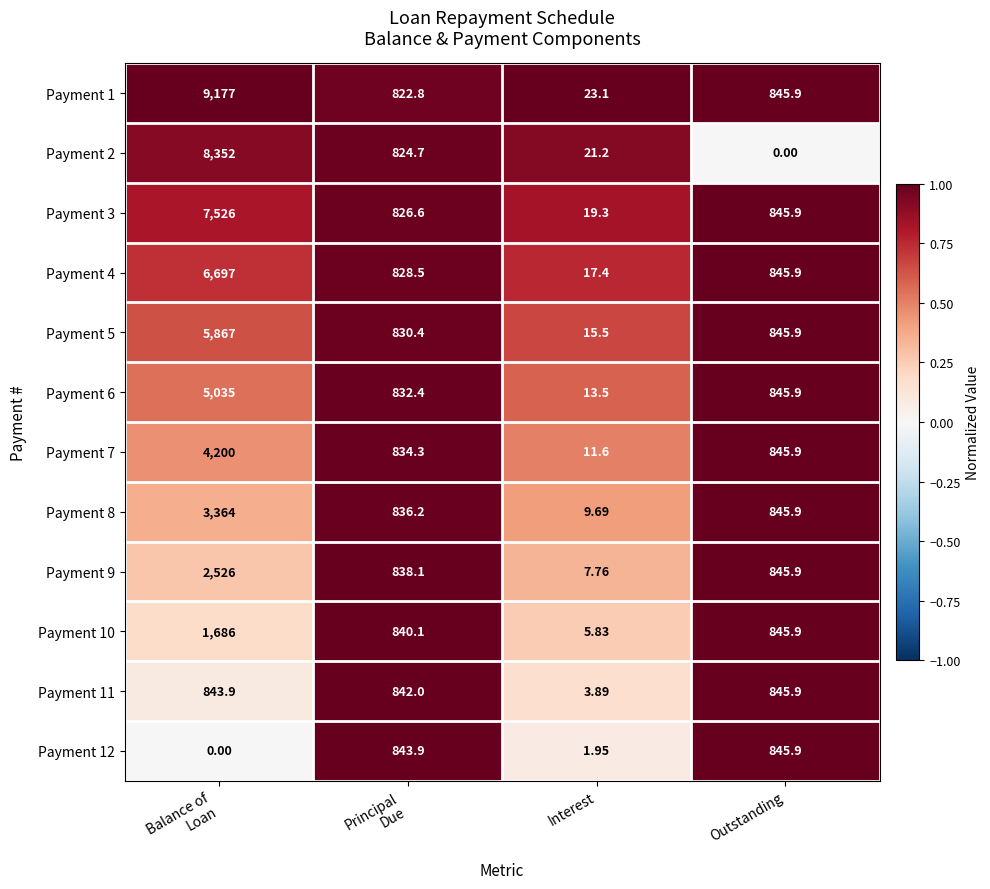

At which category is the sum across all series the highest?

Balance of
Loan